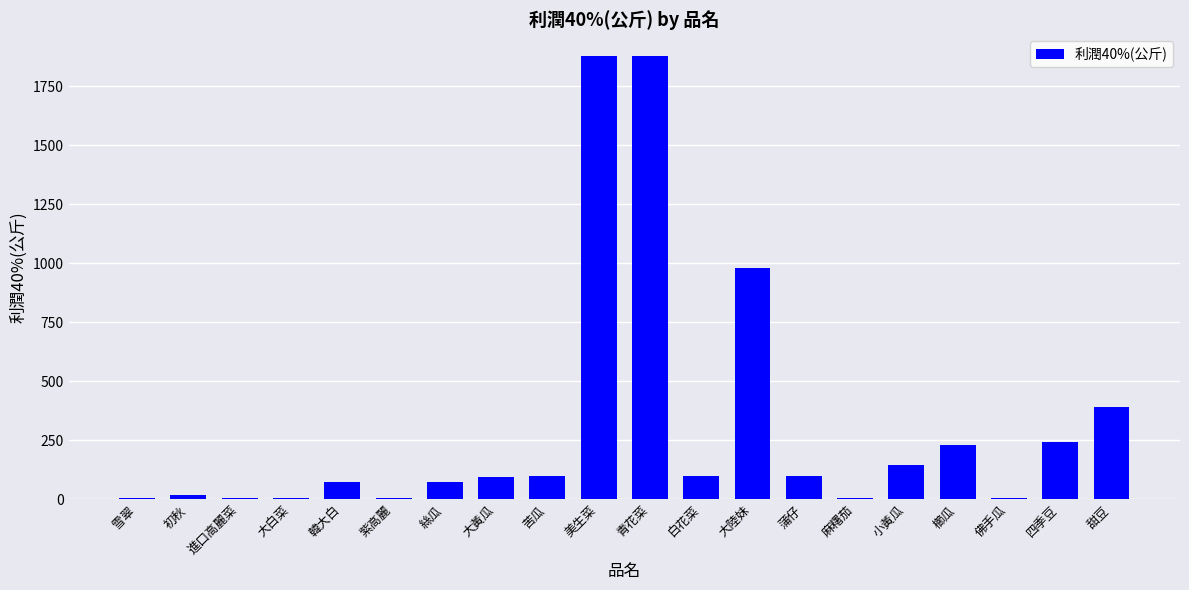

How many data points does each series have?

20